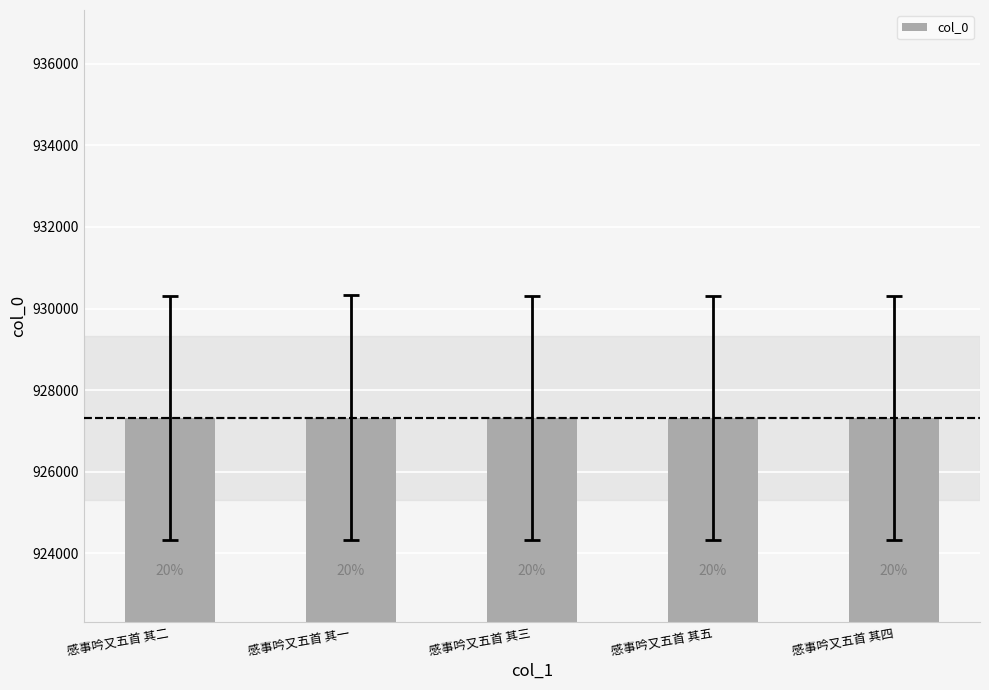

What is the label of the 3rd bar from the right?

感事吟又五首 其三